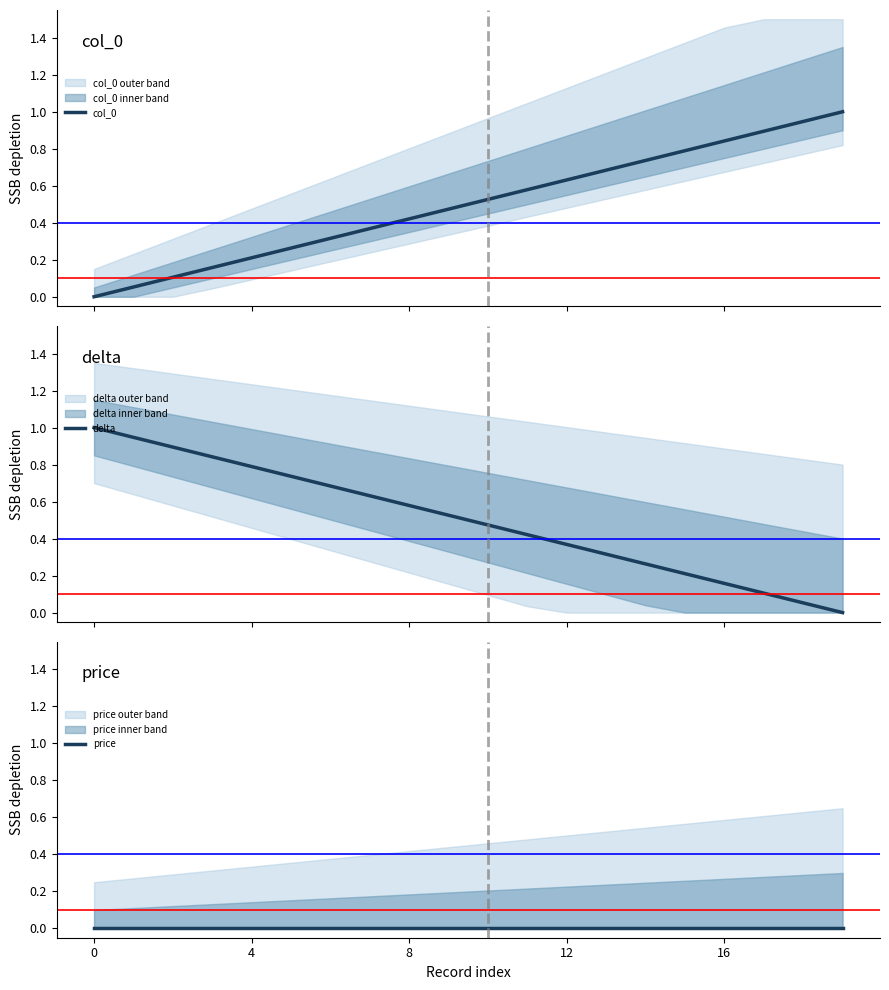

Reading right to left, extract all data points from this chart.

col_0: 1.0	0.9	0.9	0.8	0.8	0.7	0.7	0.6	0.6	0.5	0.5	0.4	0.4	0.3	0.3	0.2	0.2	0.1	0.1	0.0
delta: 0.0	0.1	0.1	0.2	0.2	0.3	0.3	0.4	0.4	0.5	0.5	0.6	0.6	0.7	0.7	0.8	0.8	0.9	0.9	1.0
price: 0.0	0.0	0.0	0.0	0.0	0.0	0.0	0.0	0.0	0.0	0.0	0.0	0.0	0.0	0.0	0.0	0.0	0.0	0.0	0.0